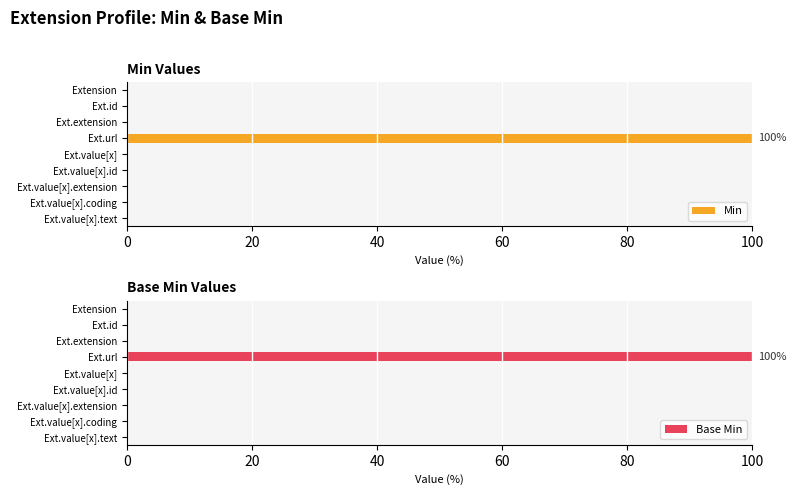

What are all the series names shown in the legend?

Min, Base Min